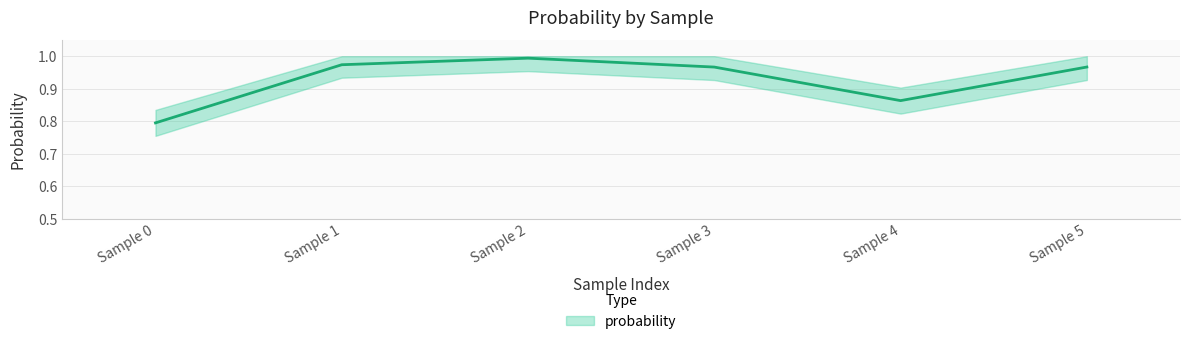

What is the minimum value shown in the chart?

0.8